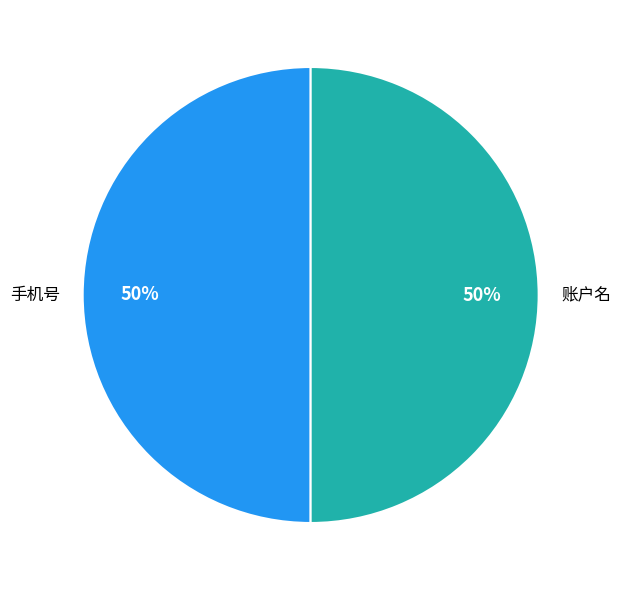

To the nearest percent, what is the combined percentage of 账户名 and 手机号?

100%